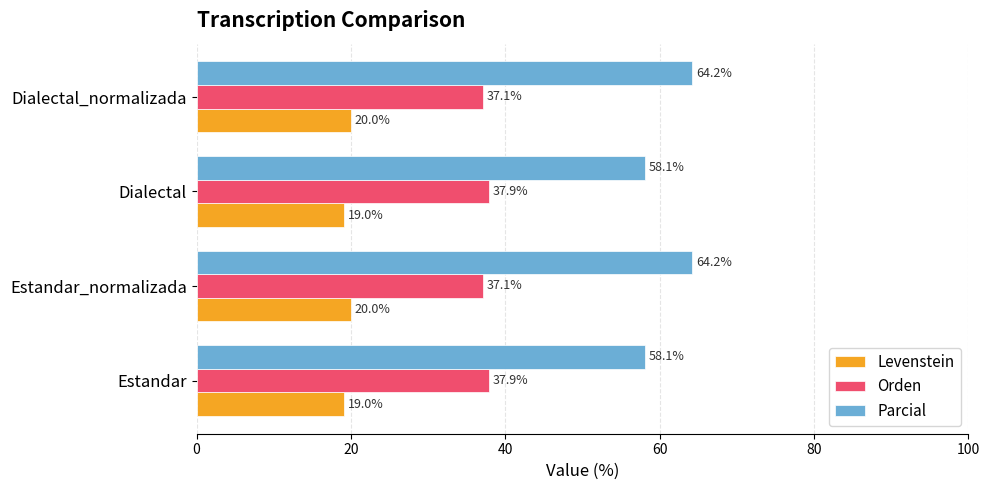

Rank the series by their maximum value, from highest to lowest.

Parcial, Orden, Levenstein